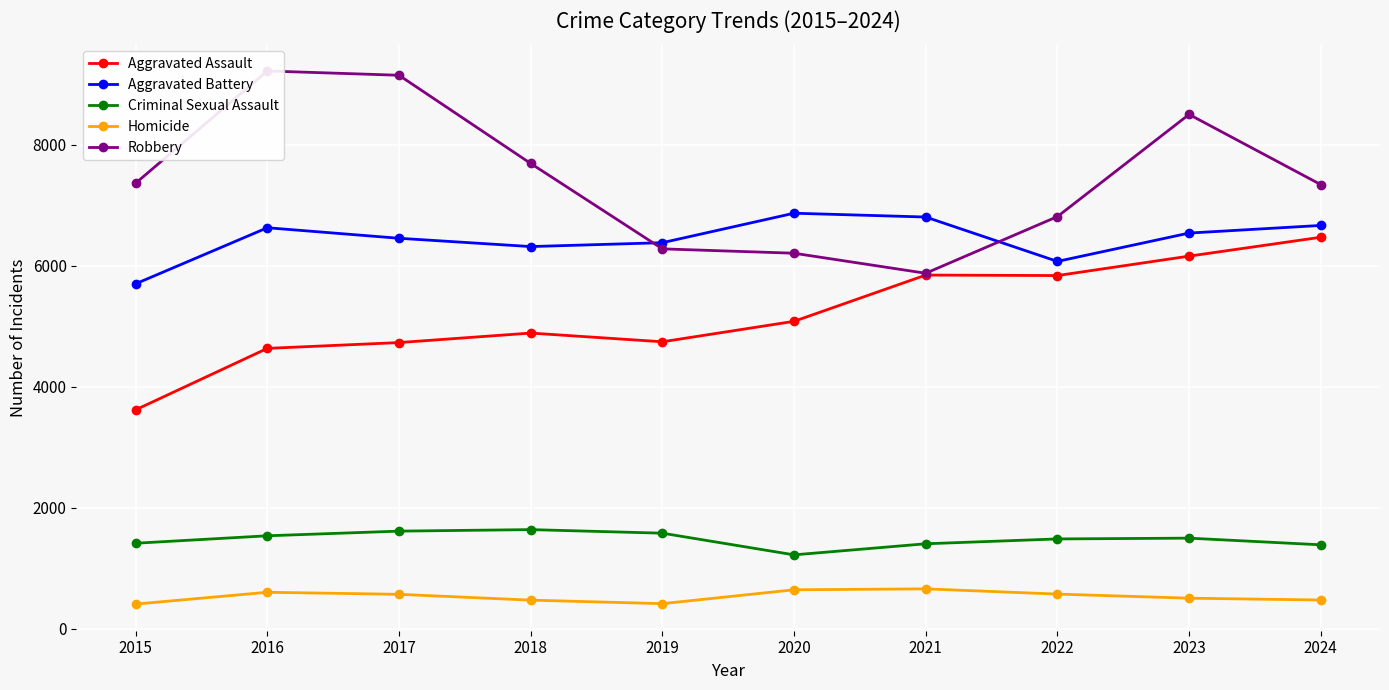

Rank the categories by Aggravated Battery value from highest to lowest.

2020, 2021, 2024, 2016, 2023, 2017, 2019, 2018, 2022, 2015